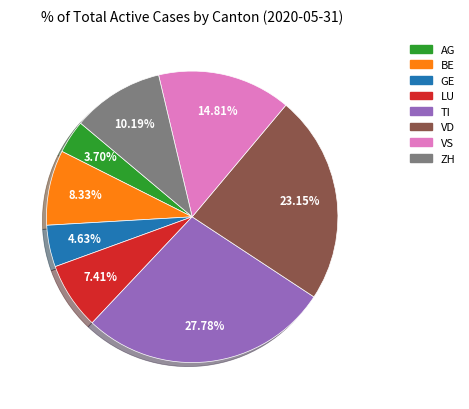

Is it true that GE is 5% of the pie?

True